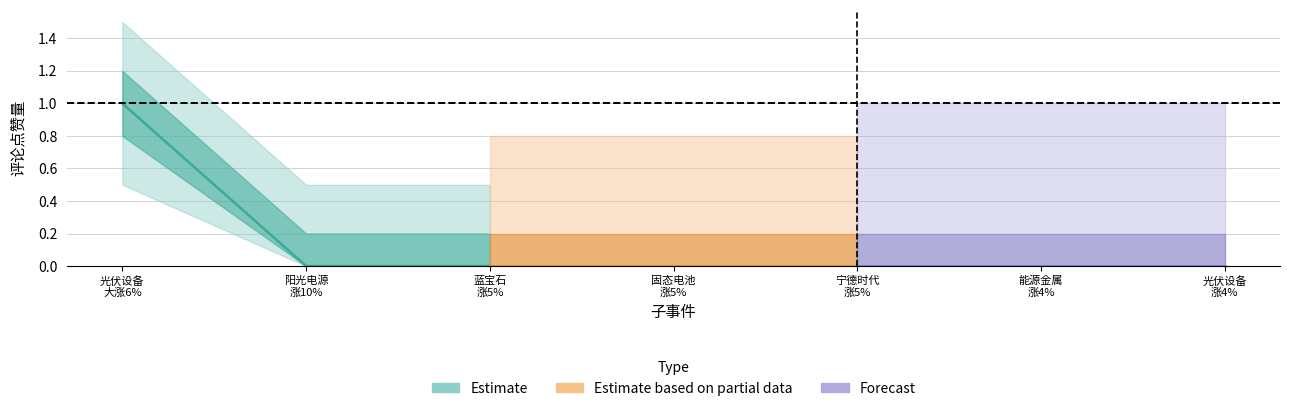

What are all the series names shown in the legend?

Estimate, Estimate based on partial data, Forecast